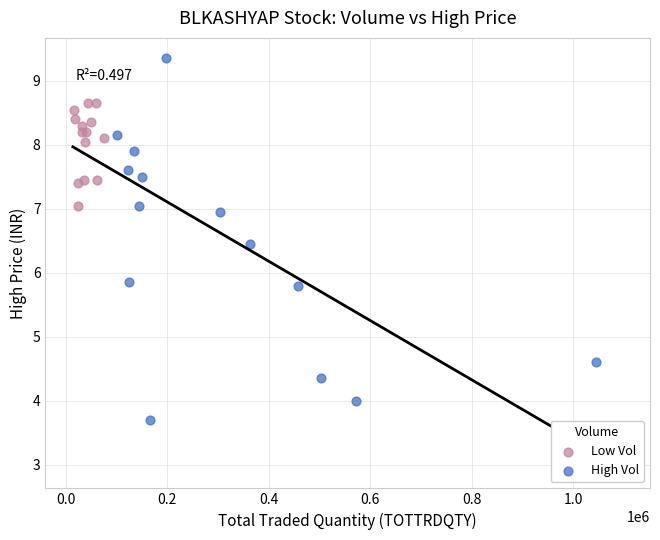

Which series reaches the maximum Y coordinate?

High Vol